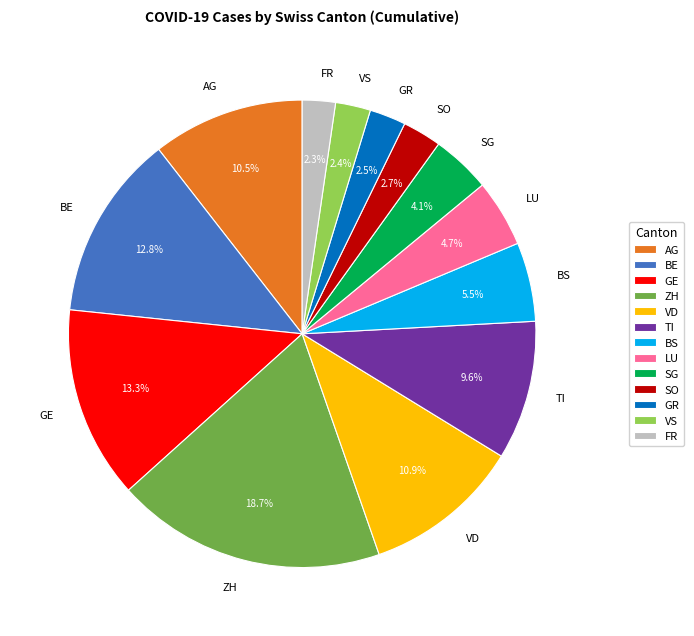

Does any single category account for the majority?

No